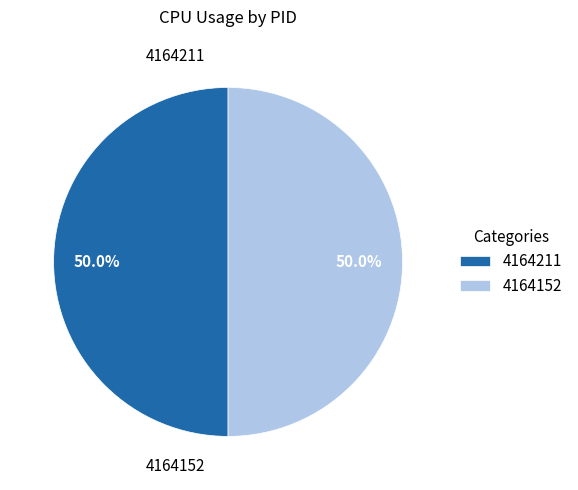

Is the sum of 4164211 and 4164152 greater than half?

Yes